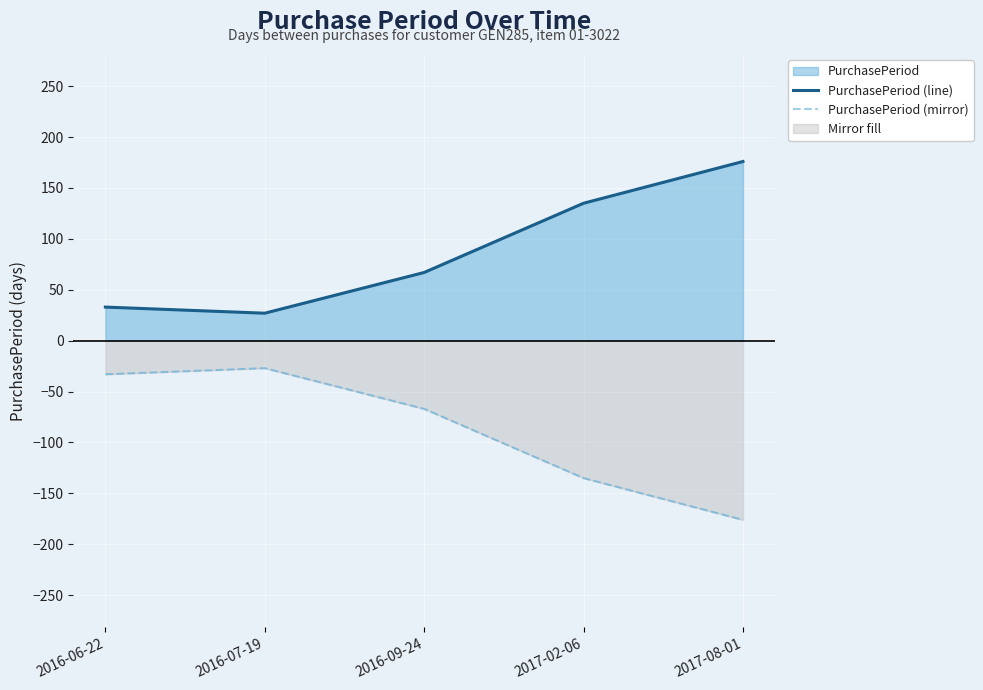

True or false: PurchasePeriod (line) and PurchasePeriod (mirror) cross at least once.

False